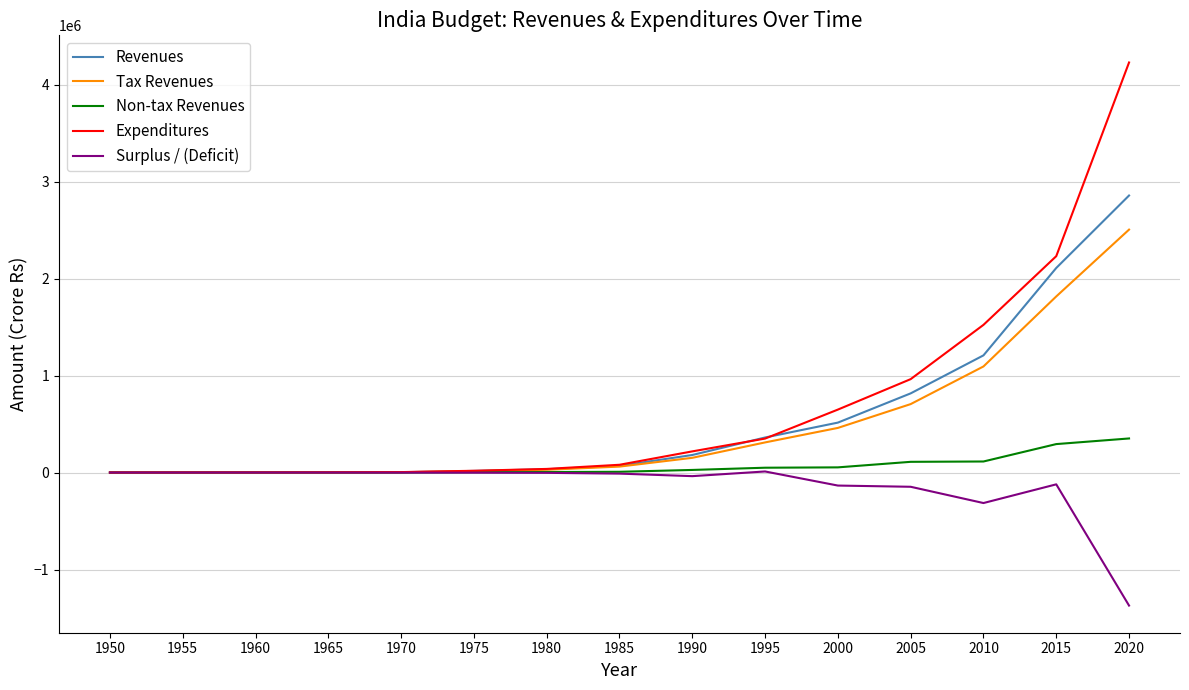

At which category is the sum across all series the highest?

2020